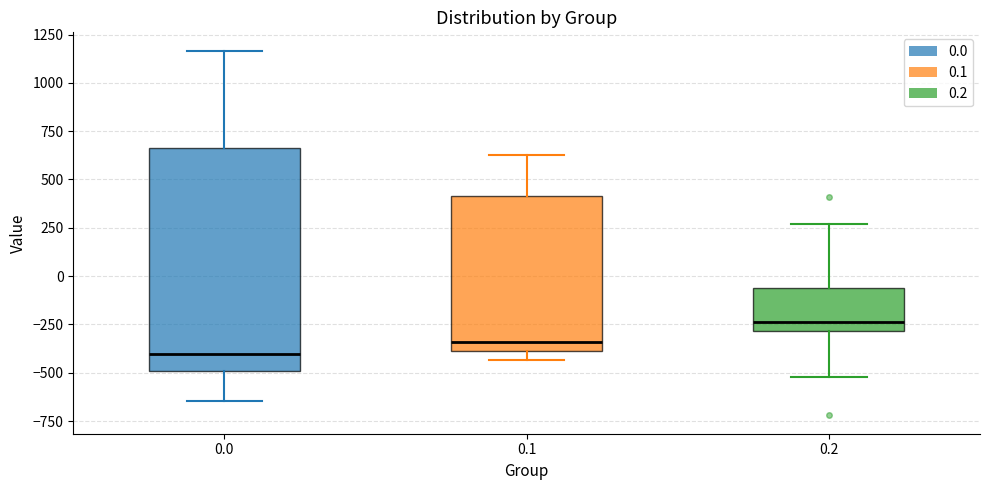

Reading left to right, read every box against the y-axis: the position of its median line, the range the box covers, and the ends of its whiskers. The values are not printed on the chart, so give them approximately, as read against the axis.

0.0: median -400, box -500 to 650, whiskers -650 to 1150
0.1: median -350, box -400 to 400, whiskers -450 to 650
0.2: median -250, box -300 to -50, whiskers -500 to 250